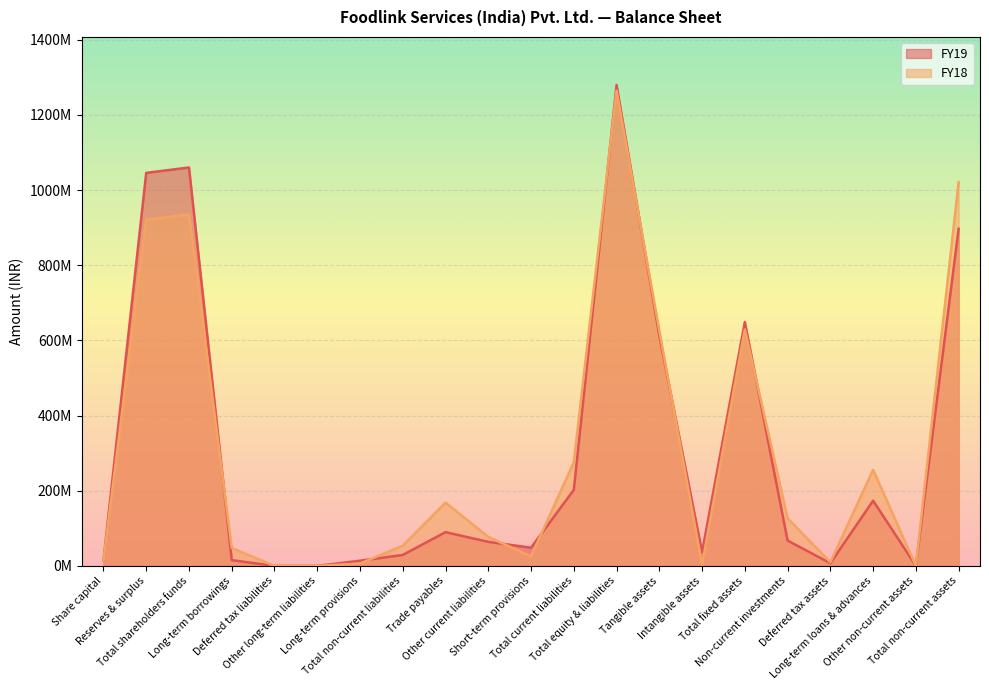

Which series has the largest total across all categories?

FY18